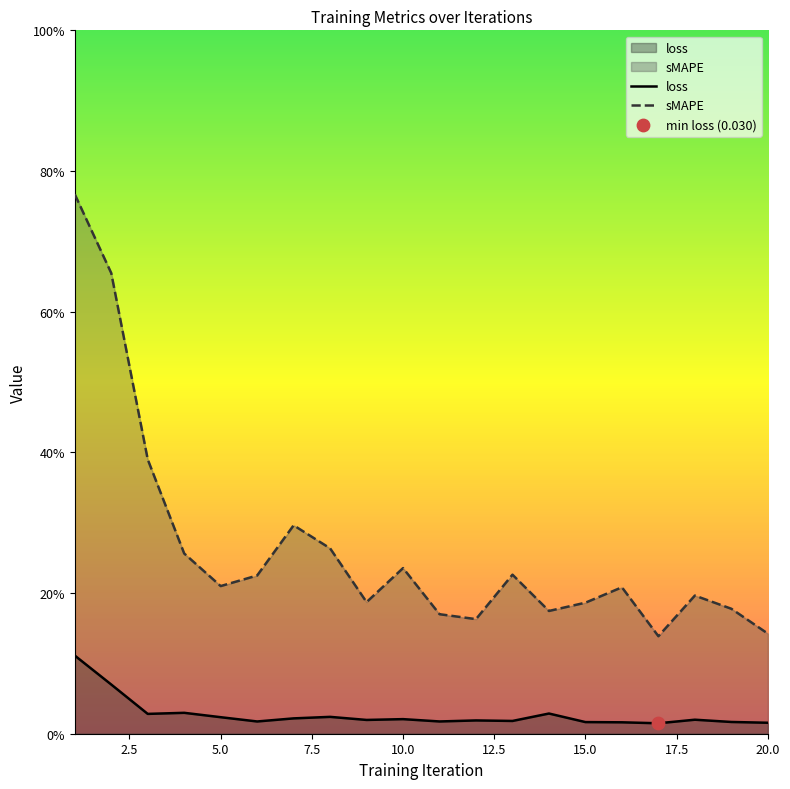

Which series contains the highest Y value?

sMAPE